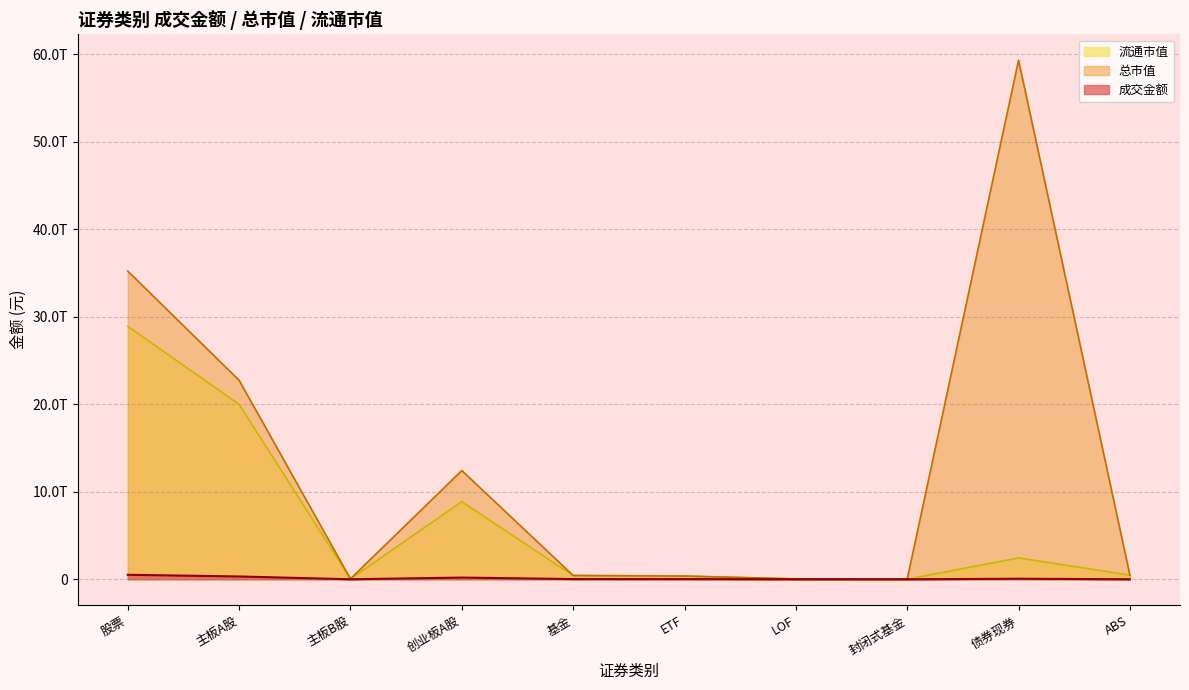

What are all the series names shown in the legend?

流通市值, 总市值, 成交金额